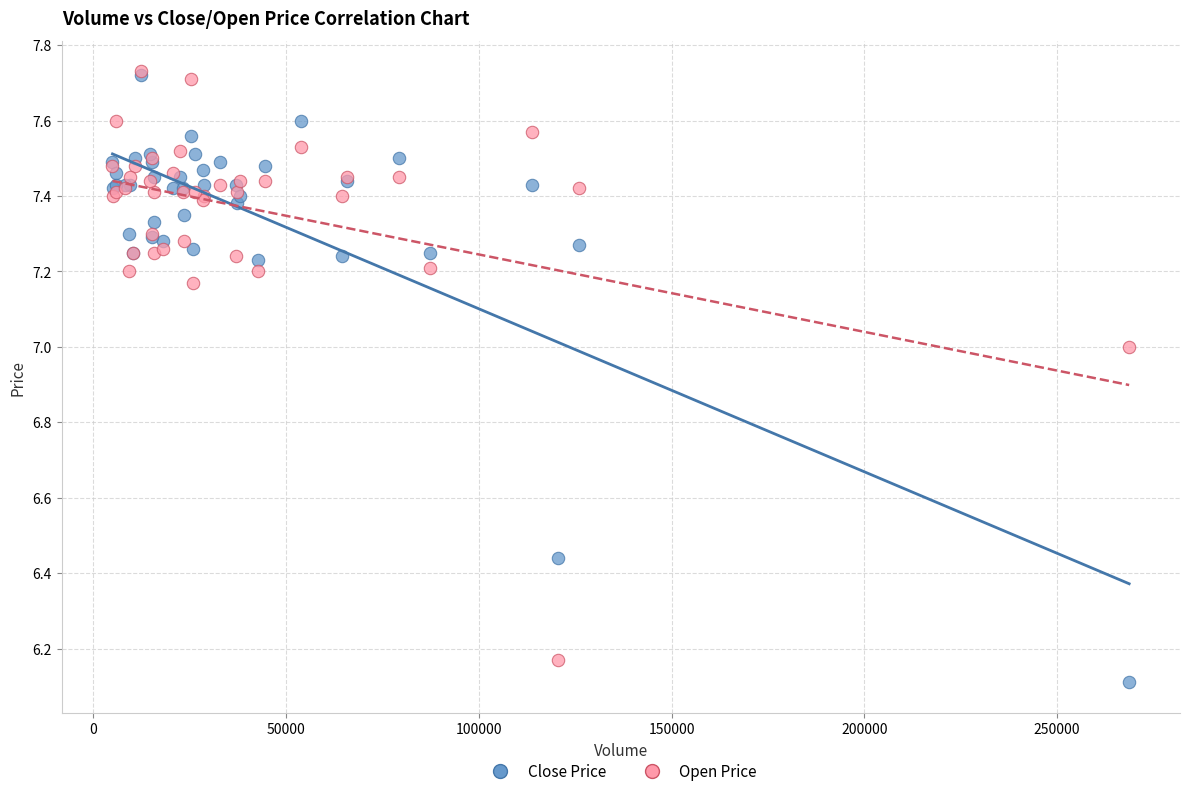

Which series reaches the minimum Y coordinate?

Close Price